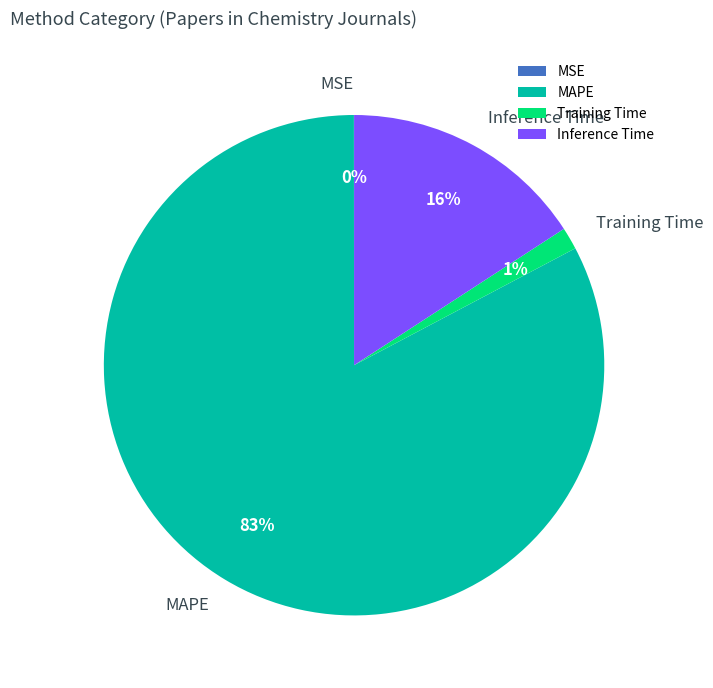

To the nearest percent, what portion does Inference Time represent?

16%